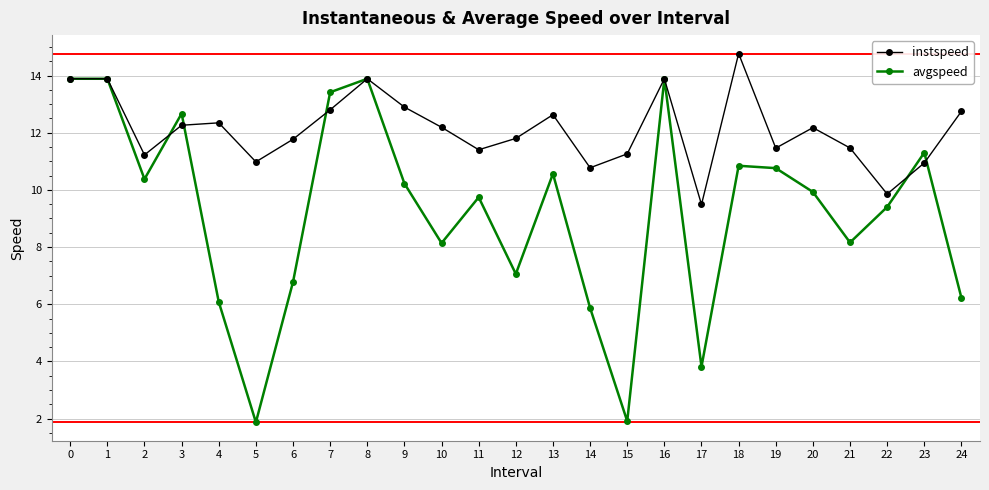

Where is the first local minimum for instspeed?

2